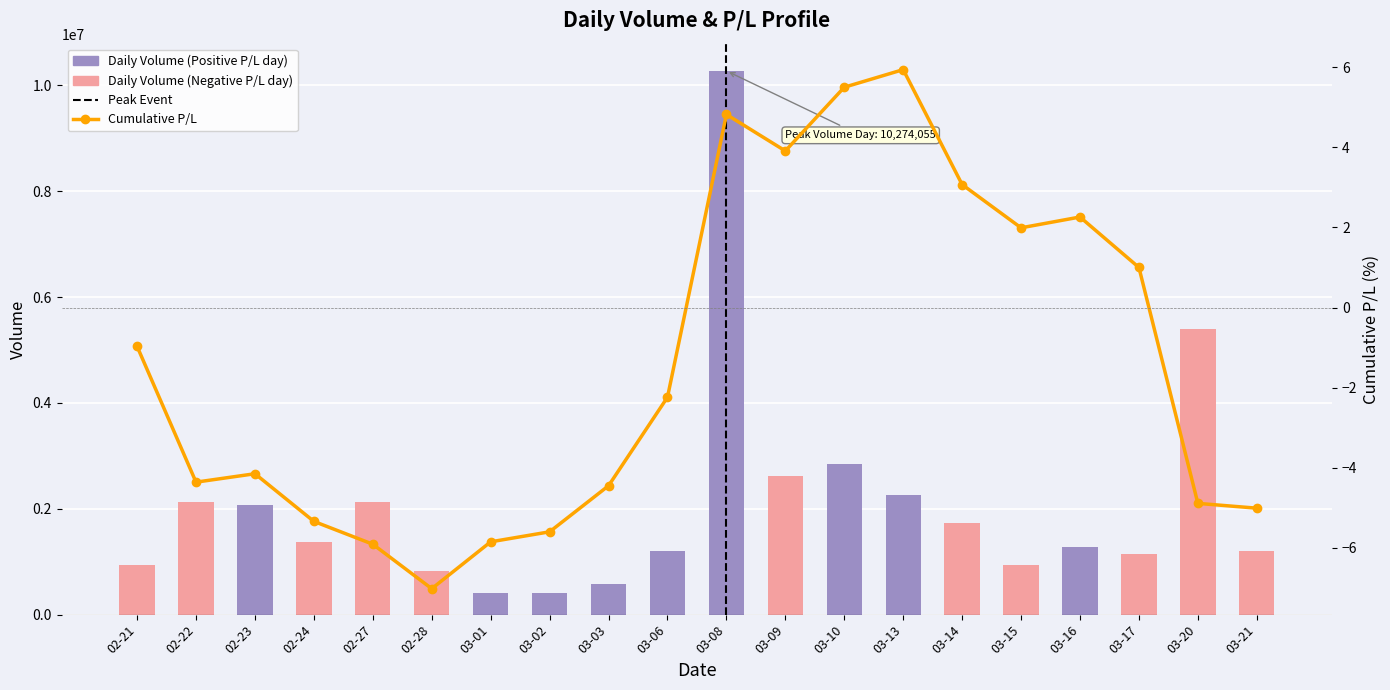

Read the Cumulative P/L value at 03-10.

5.5